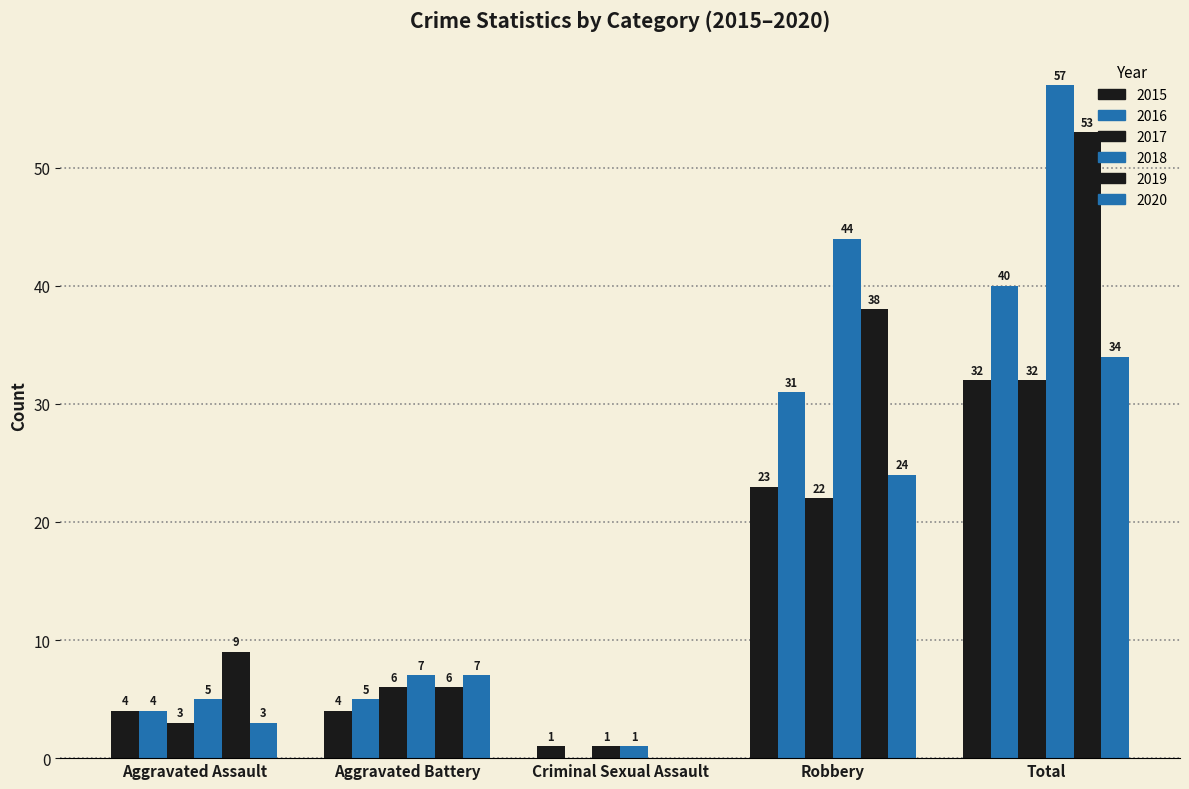

At Criminal Sexual Assault, list the series in order from smallest to largest.

2016, 2019, 2020, 2015, 2017, 2018